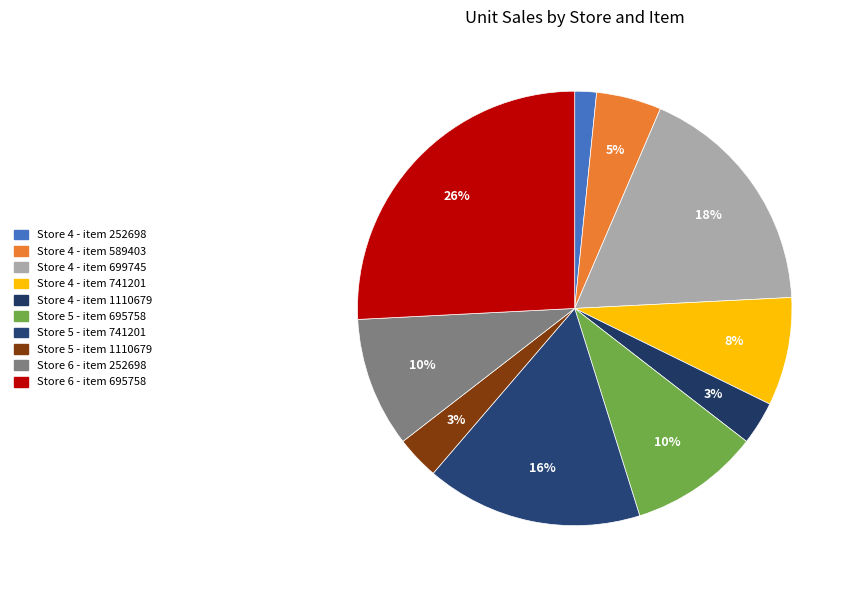

What is the smallest slice in the pie chart?

Store 4 - item 252698